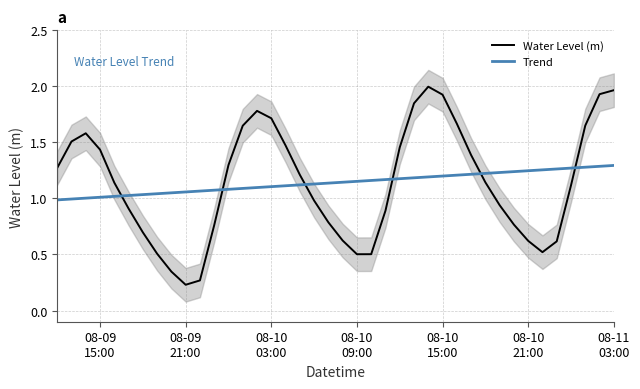

How many intersections are there between Trend and Water Level (m)?

6